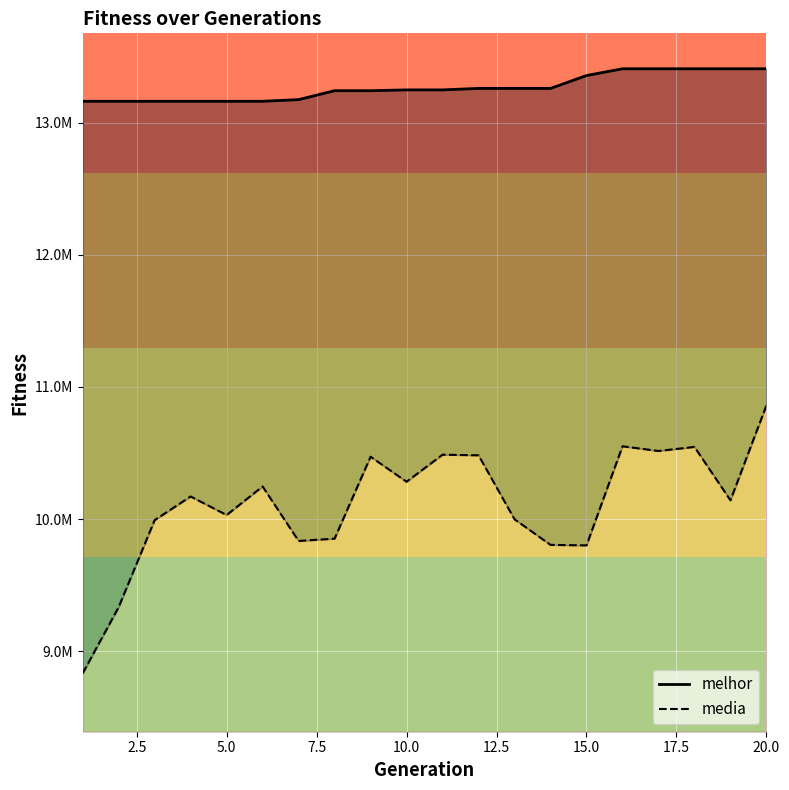

What is the sum of all melhor values?

265315471.0